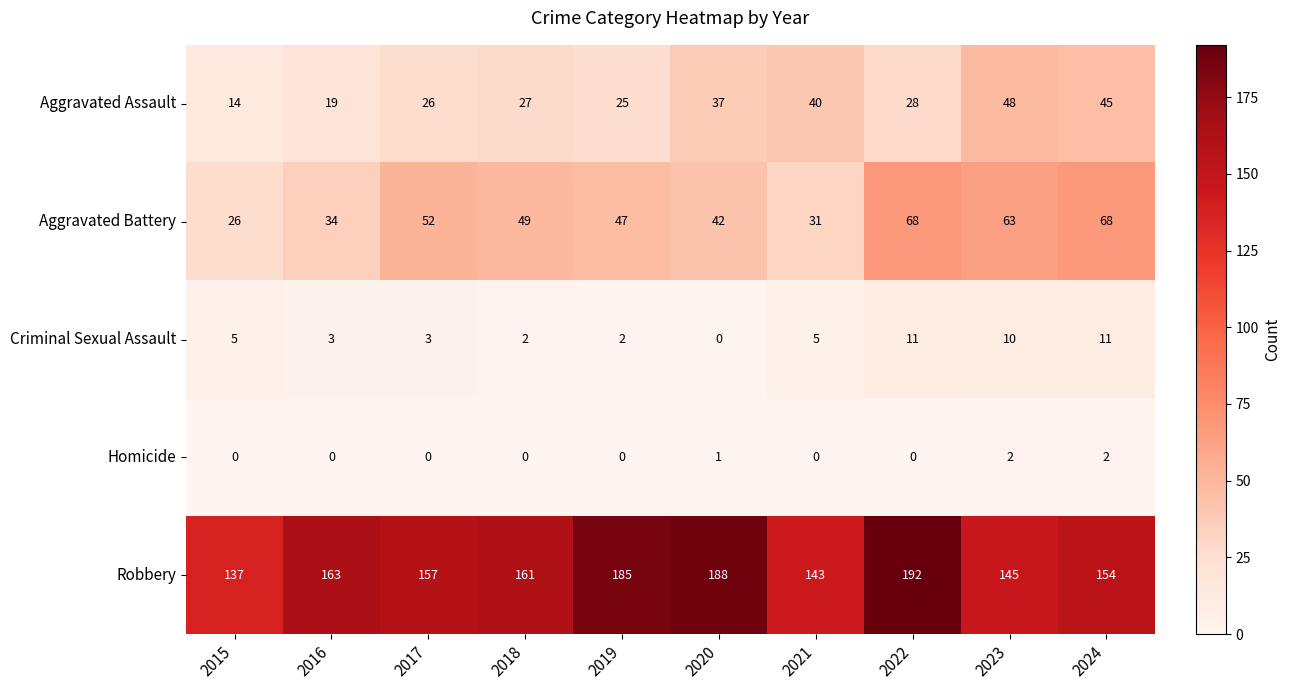

What is the maximum value shown in the chart?

192